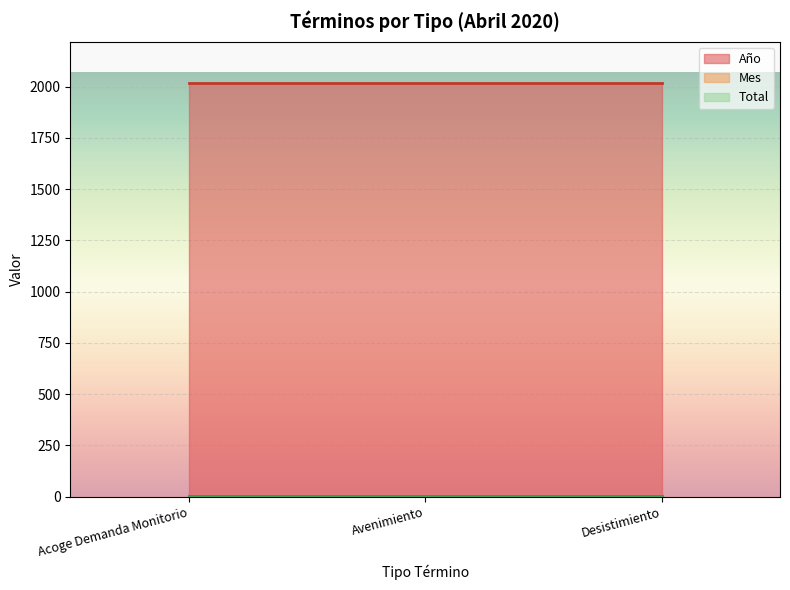

What is the spread (max minus min) of values at Acoge Demanda Monitorio?

2019